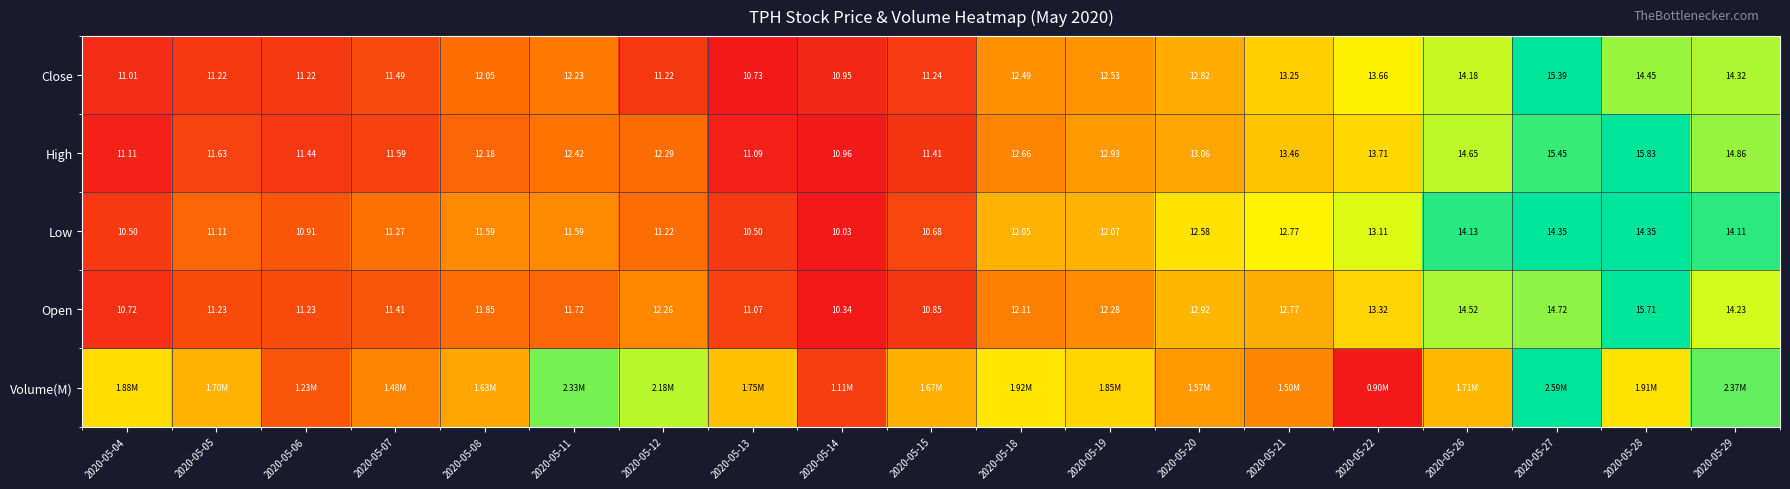

How many series are shown in this chart?

5